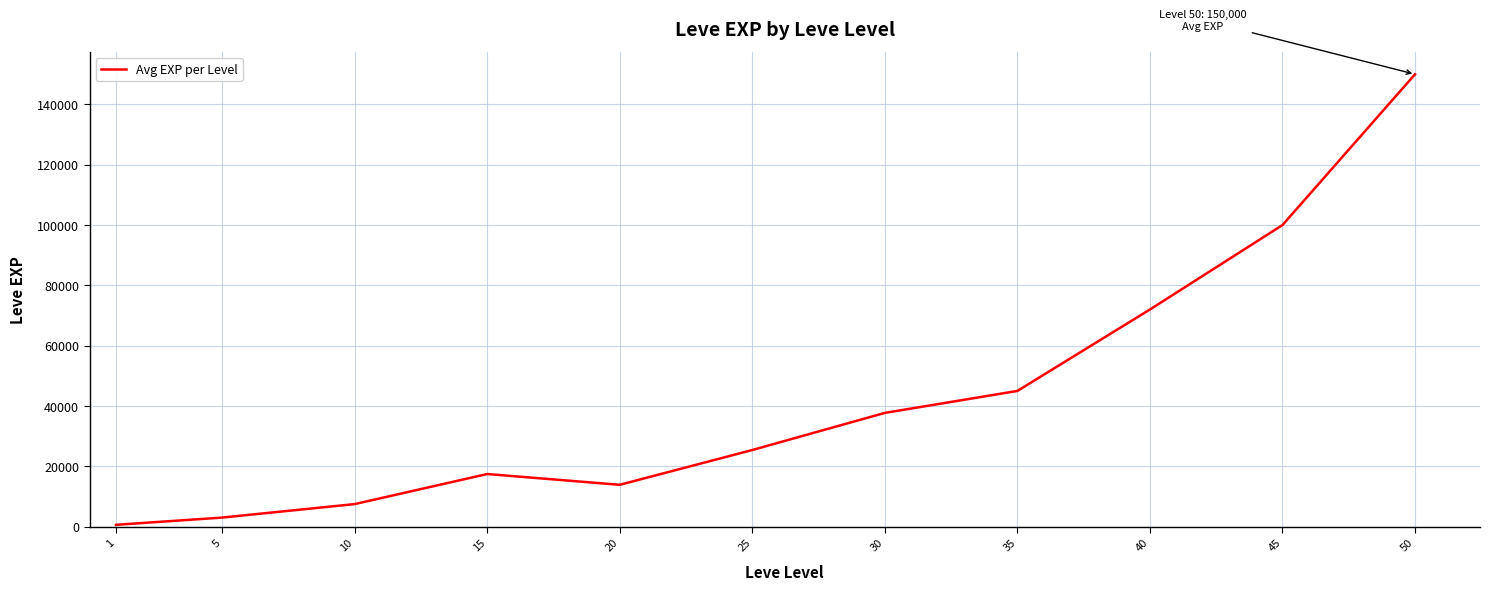

Where is the first local maximum?

15